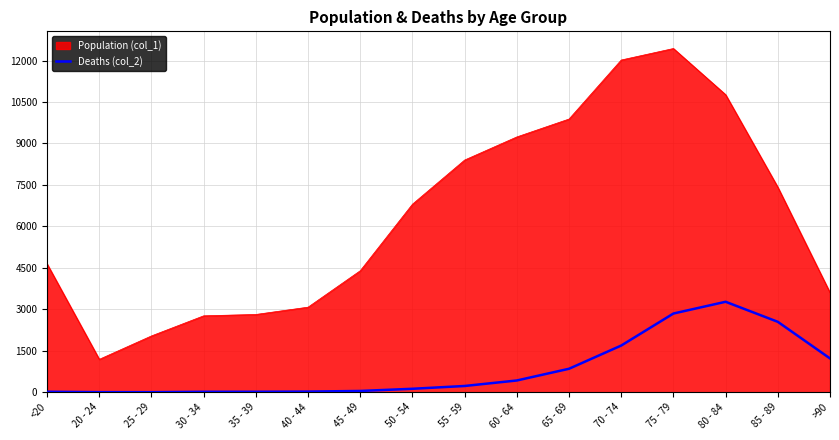

Count the number of categories in the chart.

16